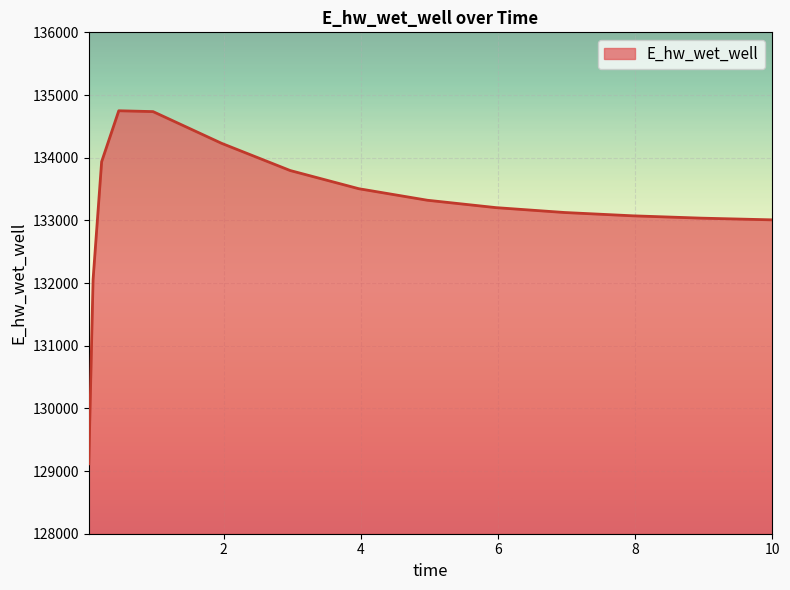

What is the difference between the maximum and minimum values?

5633.5